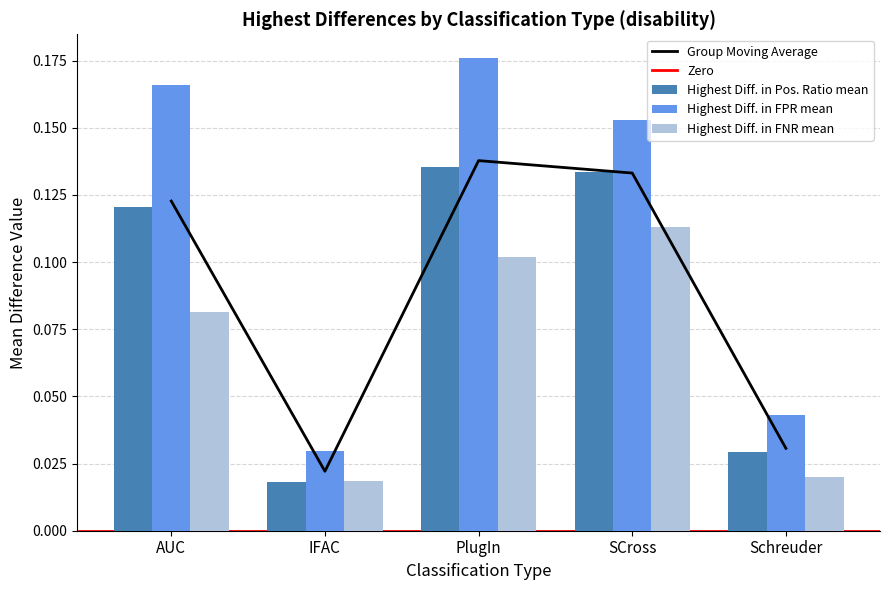

Read the Highest Diff. in FNR mean value at PlugIn.

0.1